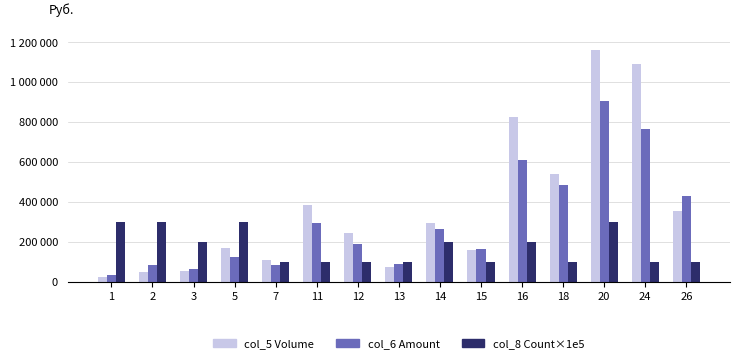

What is the sum of the col_8 Count×1e5 values at 2 and 14?

500000